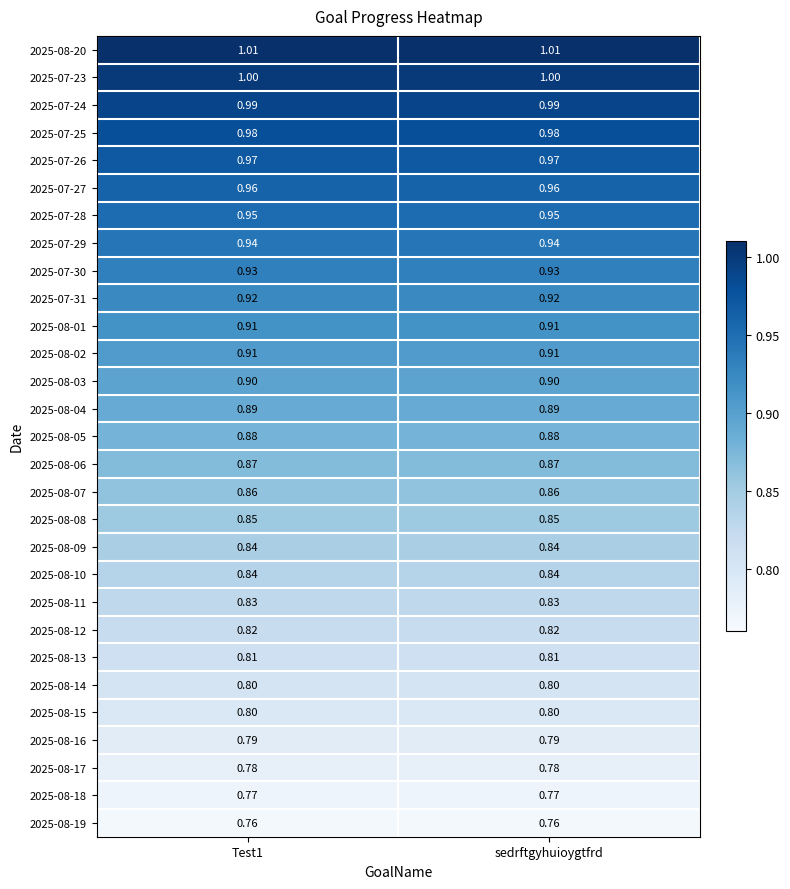

Is the value of 2025-08-13 at sedrftgyhuioygtfrd greater than the value of 2025-07-26 at sedrftgyhuioygtfrd?

No